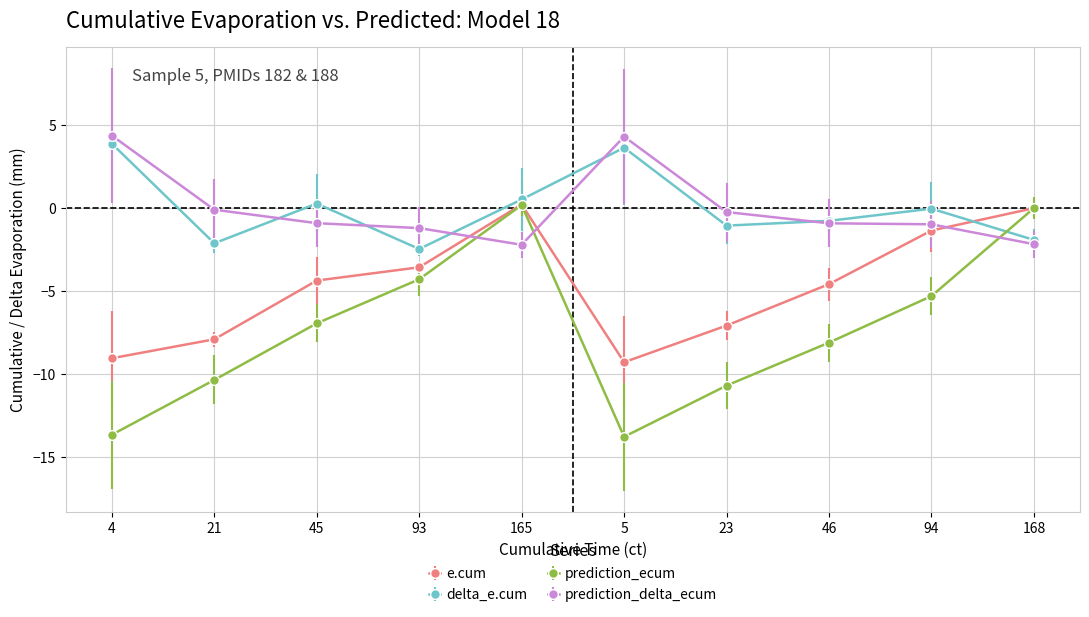

What is the minimum value for e.cum?

-9.3